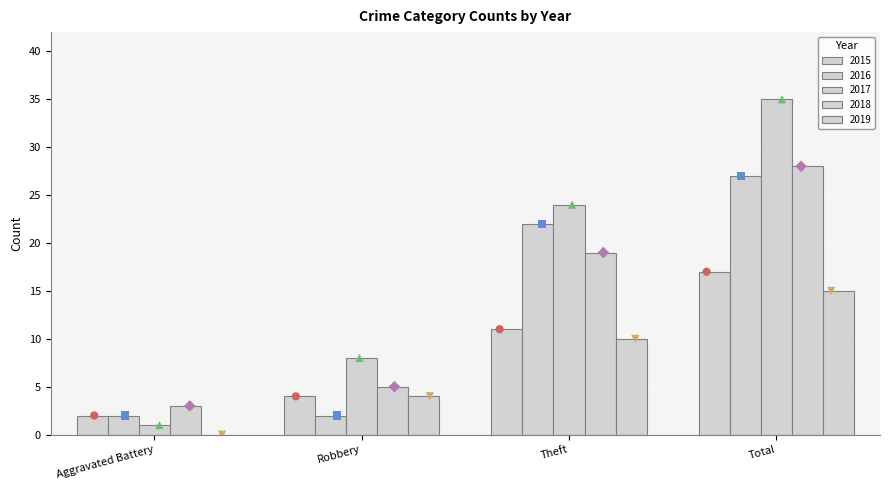

At how many categories does at least one series exceed 5?

3